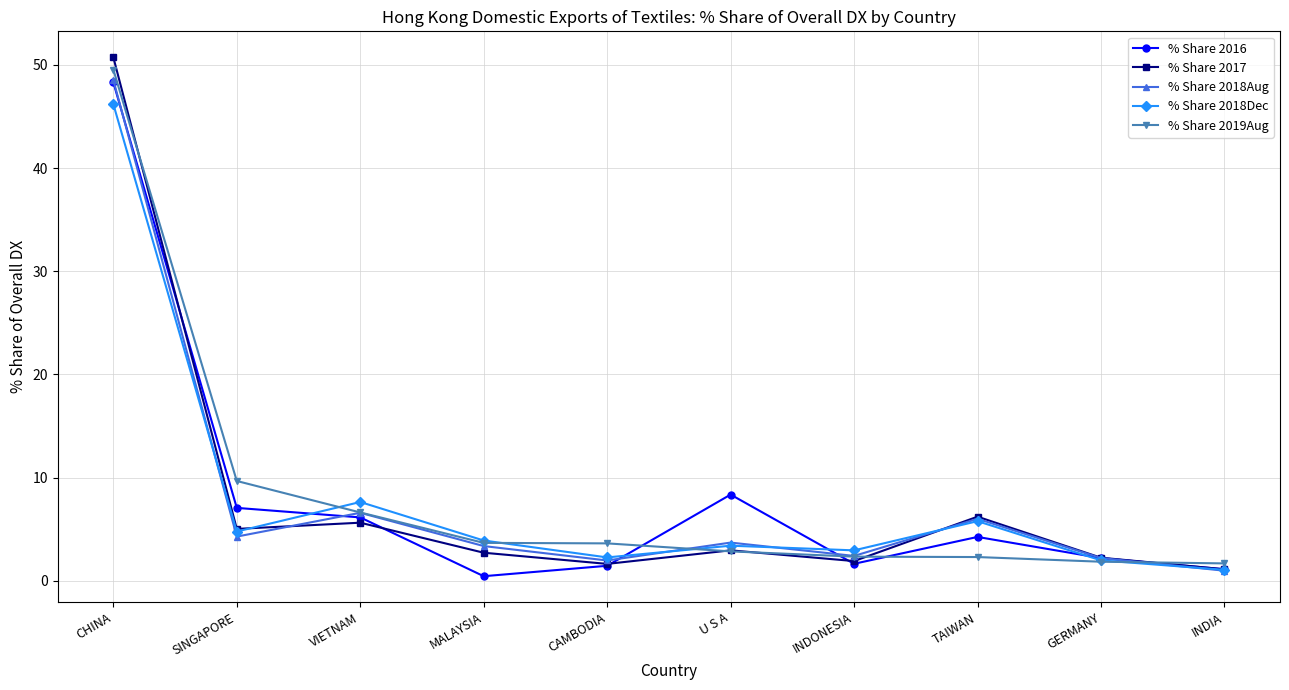

At which label does % Share 2018Aug reach its minimum?

INDIA